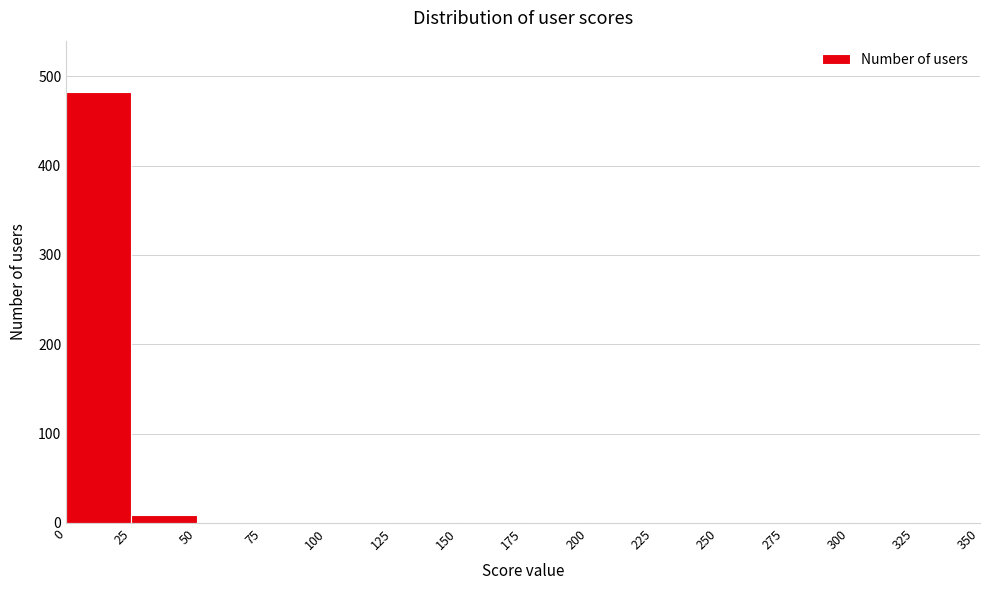

Which range on the x-axis has the tallest bar?

0 to 25